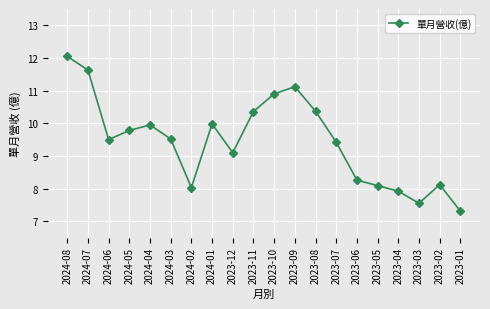

Between 2023-01 and 2023-04, which is larger?

2023-04